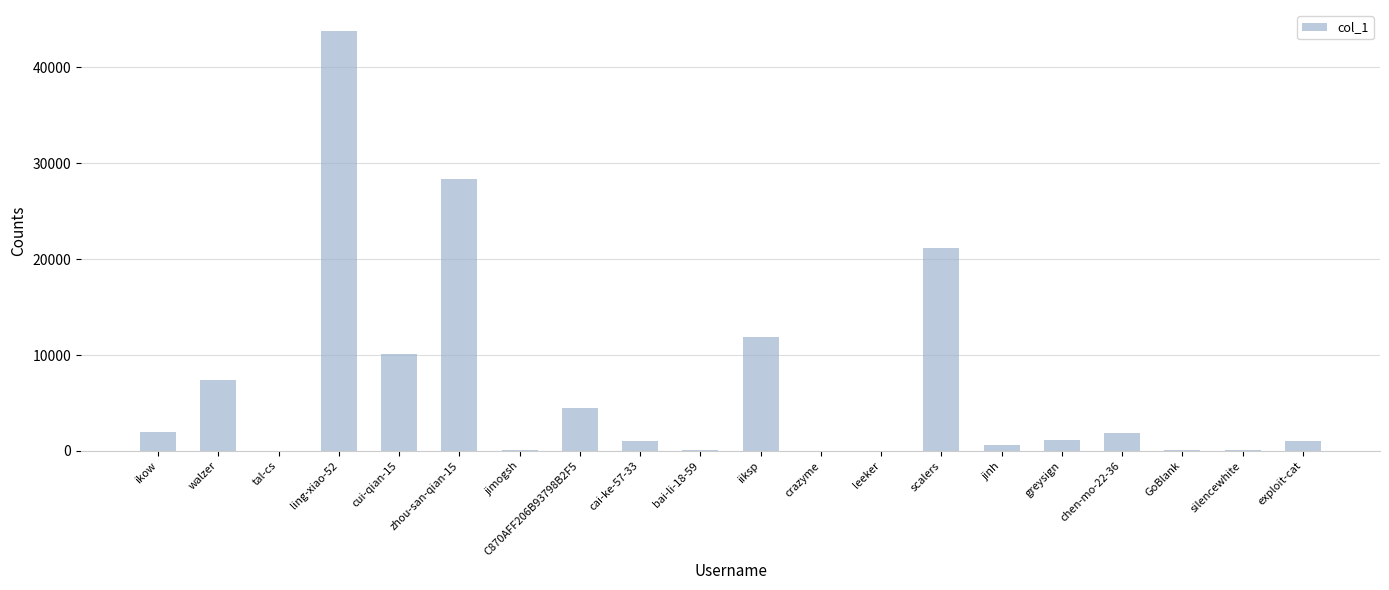

Between jinh and GoBlank, which is larger?

jinh